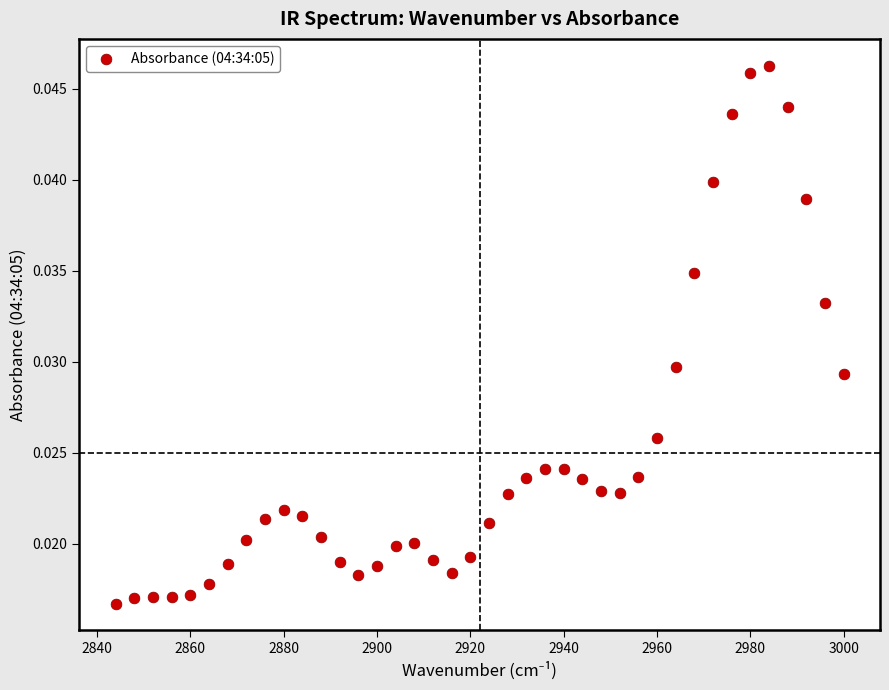

What is the range of X values (max minus min)?

156.0